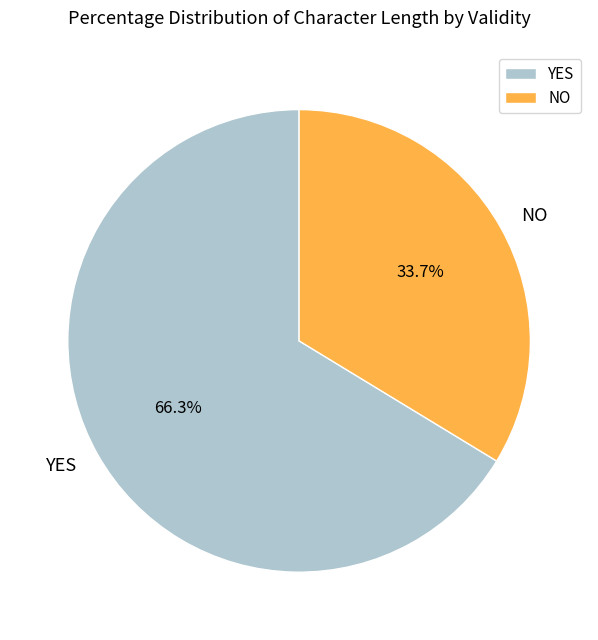

Between YES and NO, which is larger?

YES